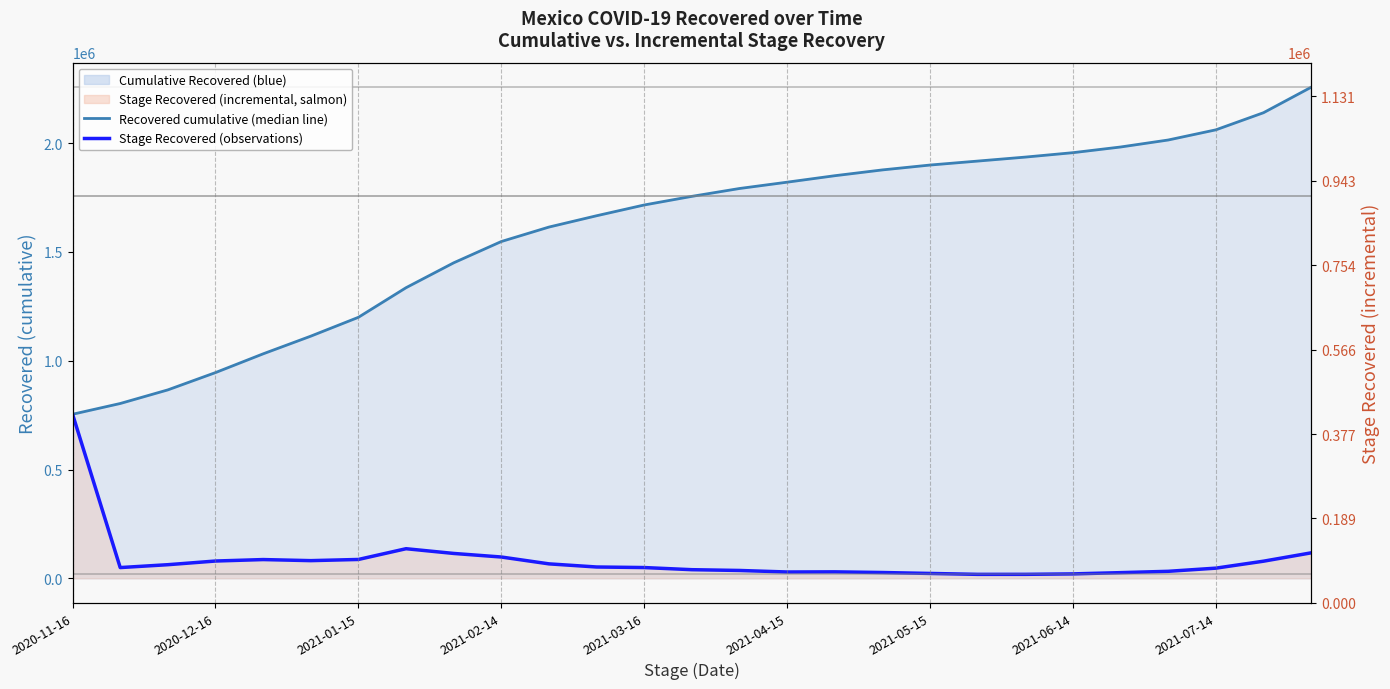

What is the total value across all series at 2021-05-15?

1922137